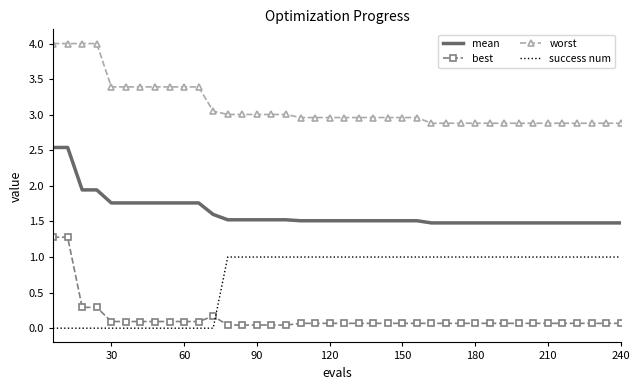

What is the difference between the maximum and minimum values in the worst series?

1.1